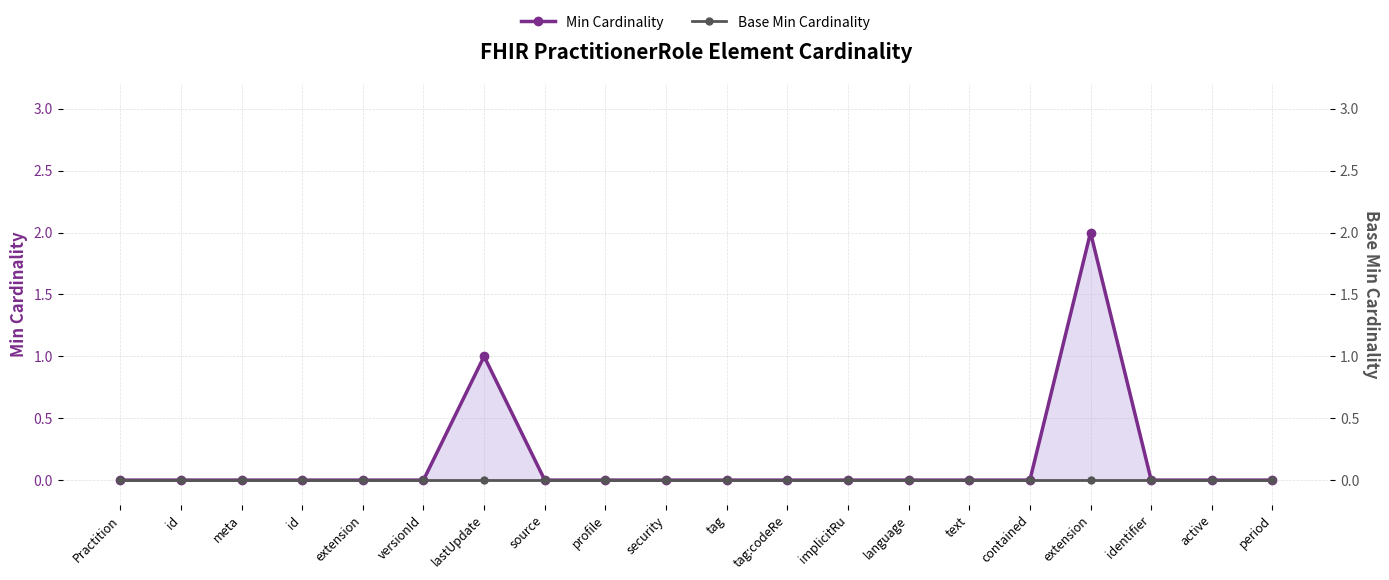

Which has a higher value, tag or source?

tag